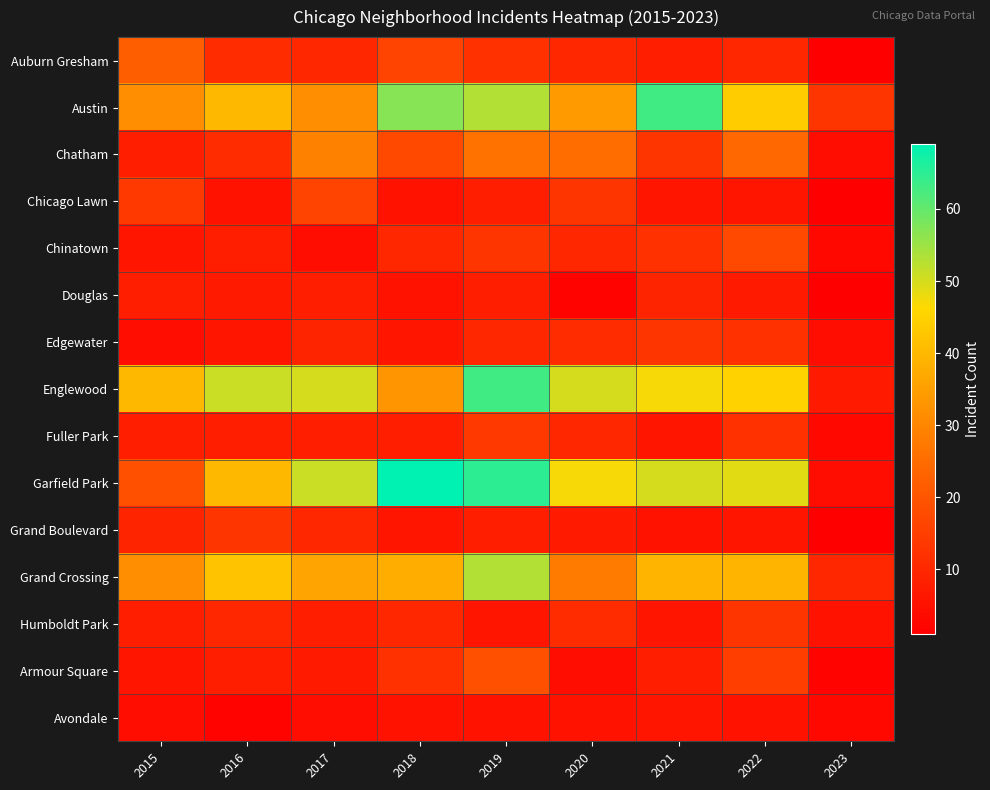

Which series has the largest range (max minus min)?

Garfield Park